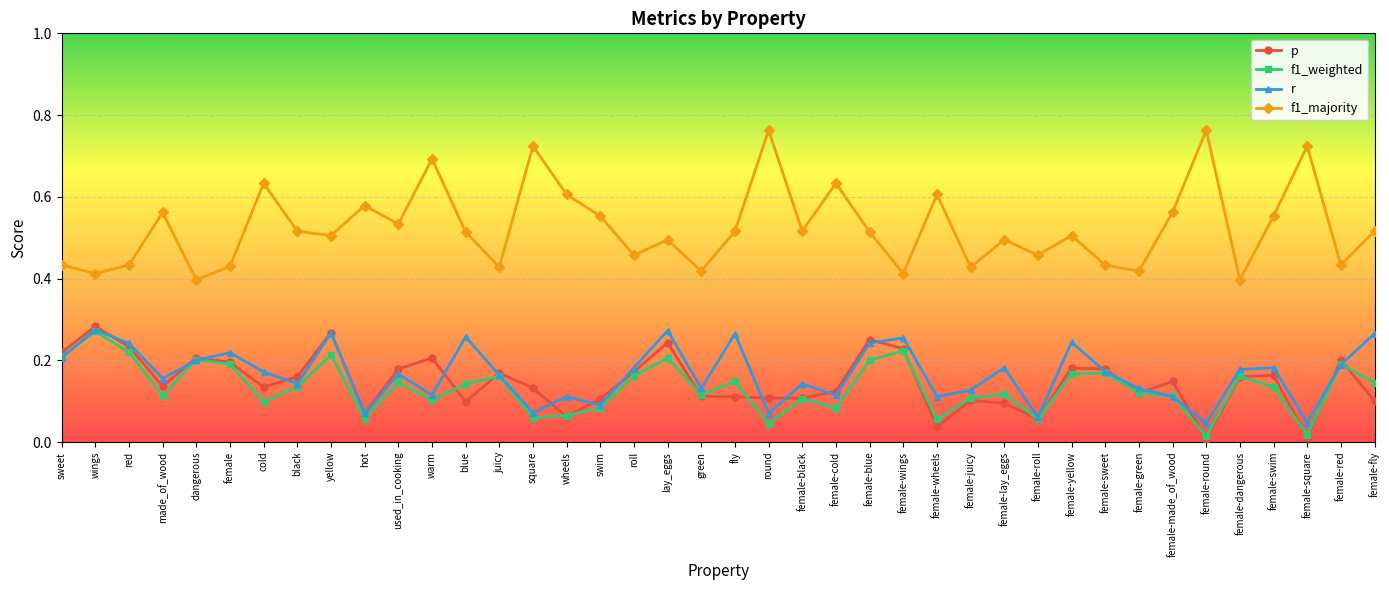

True or false: r and f1_majority intersect in this chart.

False